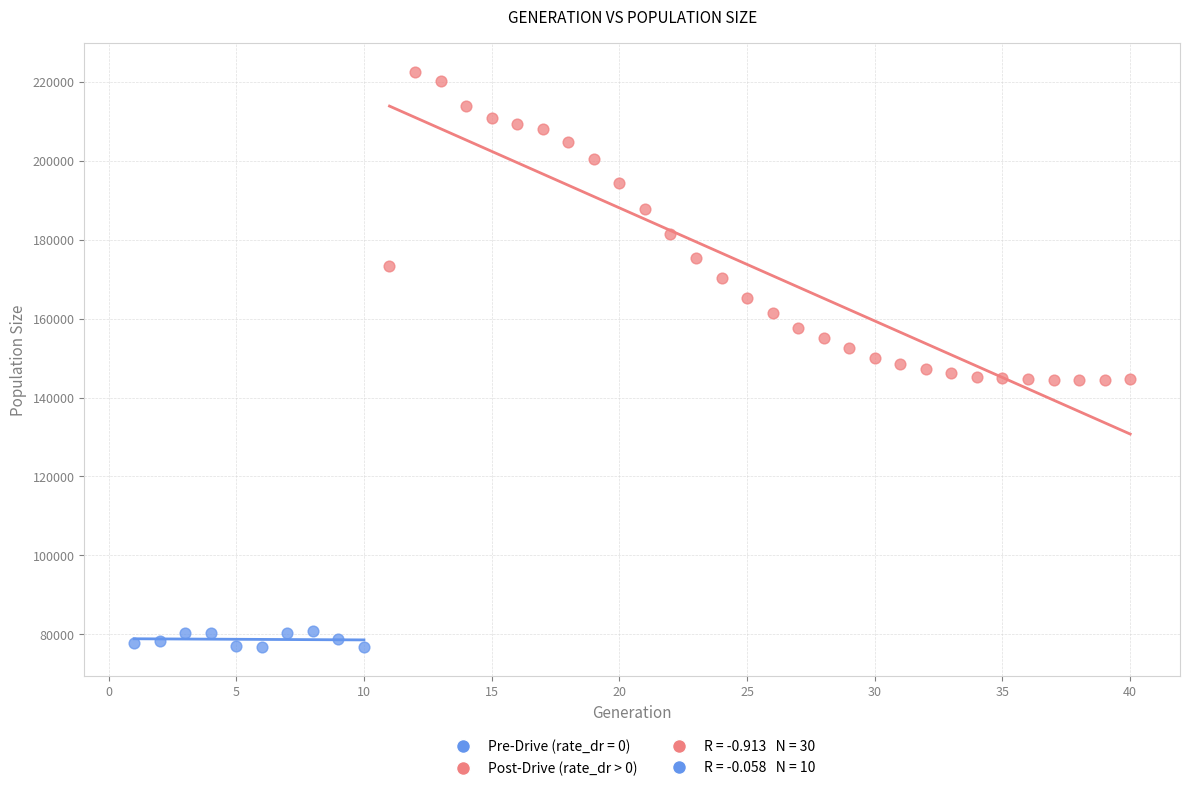

Which series contains the highest Y value?

Post-Drive (rate_dr > 0)